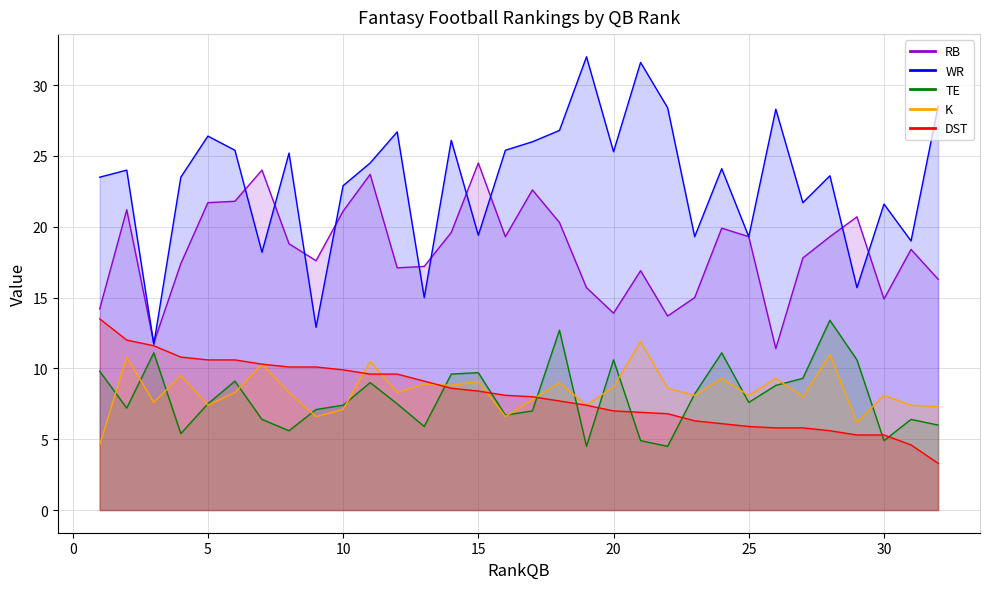

What is the value of the RB line point at the 8th from the left?

18.8